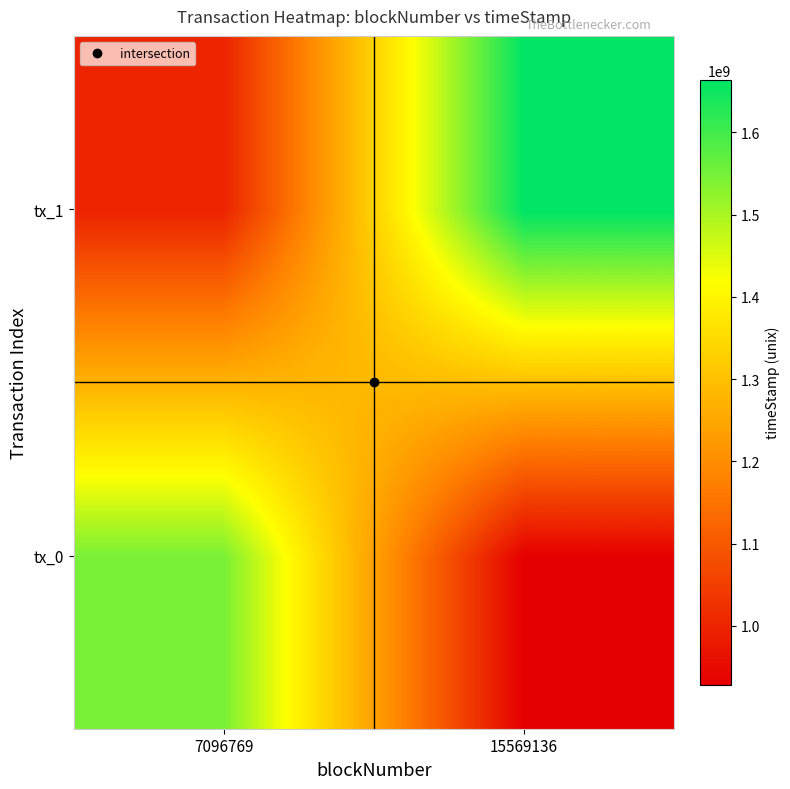

What is the difference between the highest and lowest values at 7096769?

549796195.2